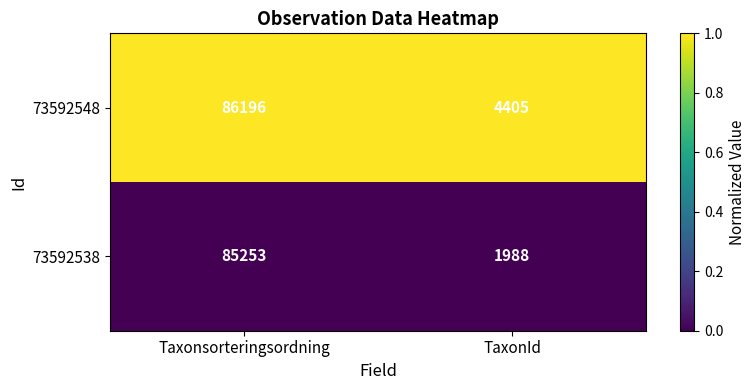

List the series in order of their overall mean, highest first.

73592548, 73592538